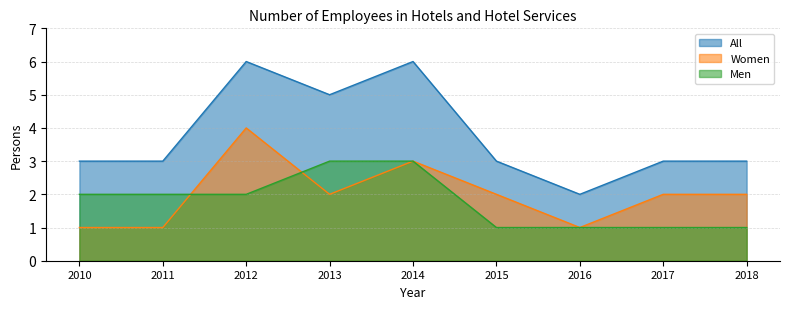

Where does the Women series first go above 2?

2012